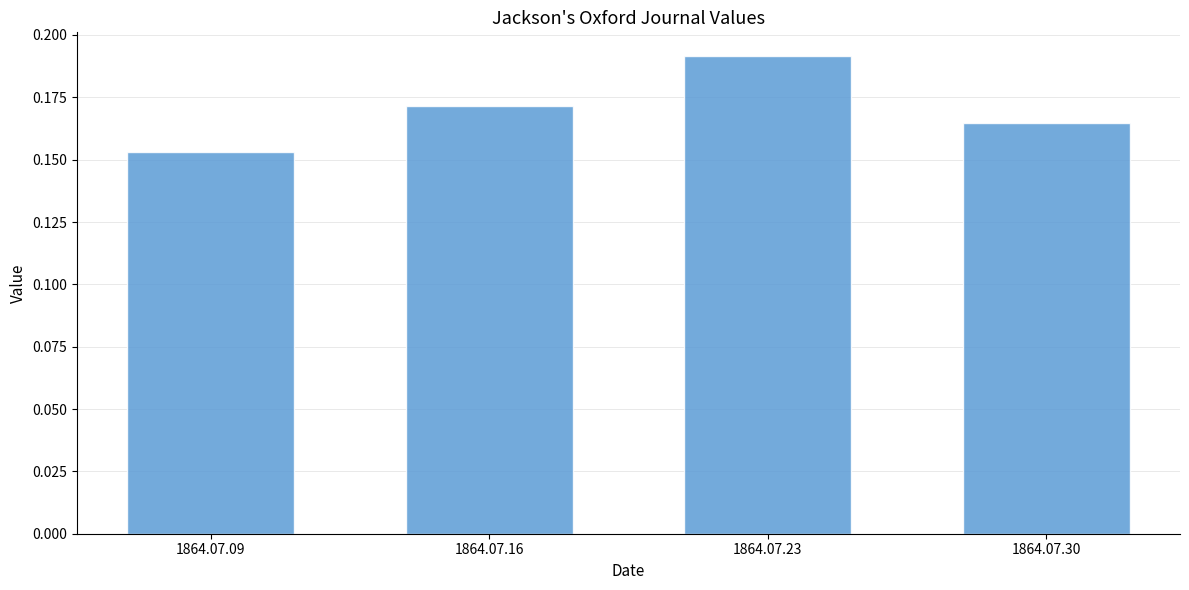

List the labels in order of value, smallest first.

1864.07.09, 1864.07.30, 1864.07.16, 1864.07.23